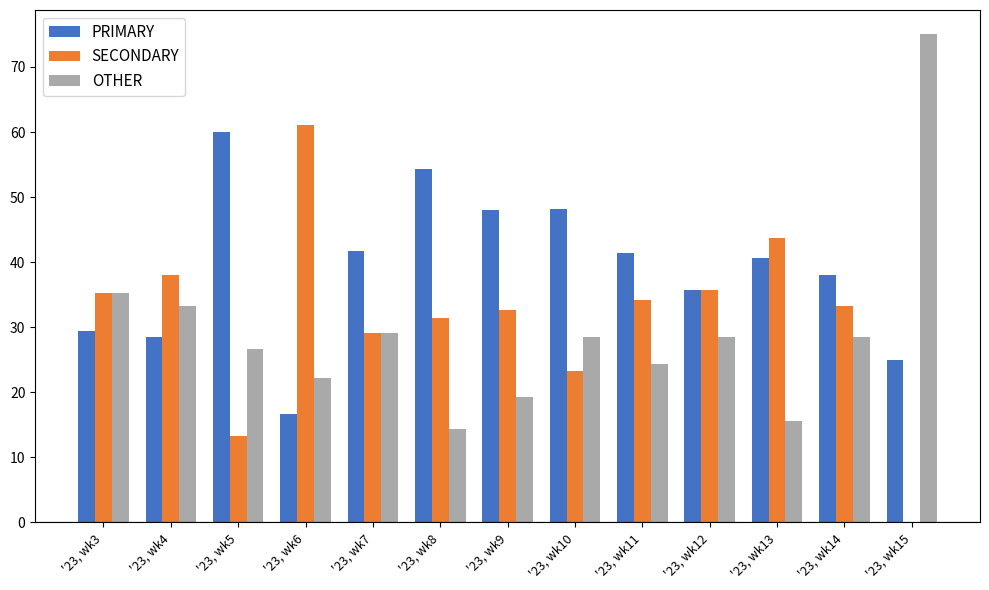

Is it true that SECONDARY equals -39.5 at '23, wk15?

False